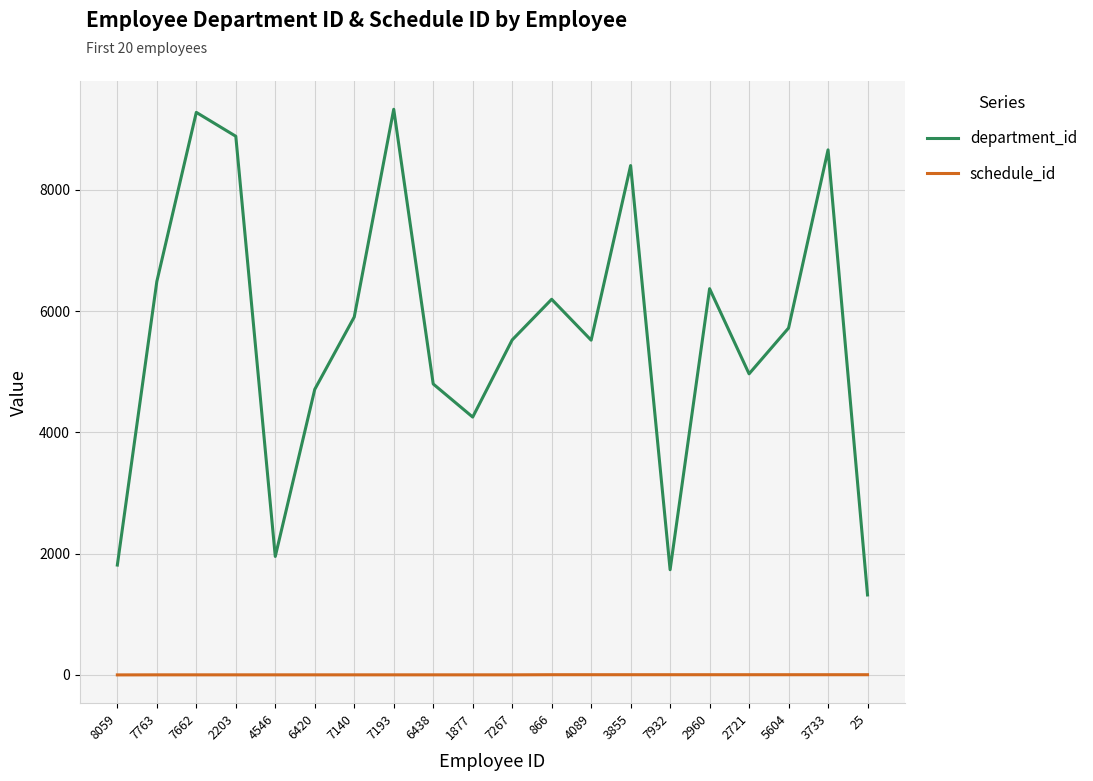

What is the sum of all department_id values?

111802